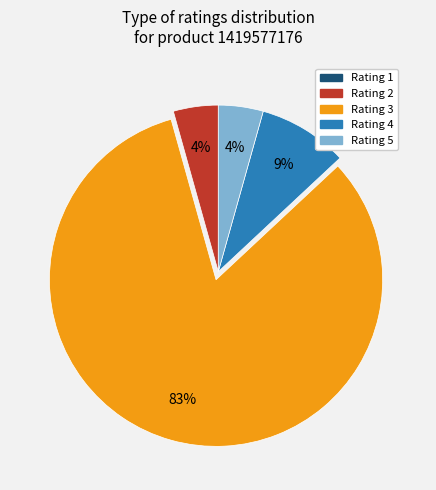

To the nearest percent, what percentage of the pie is Rating 4?

9%